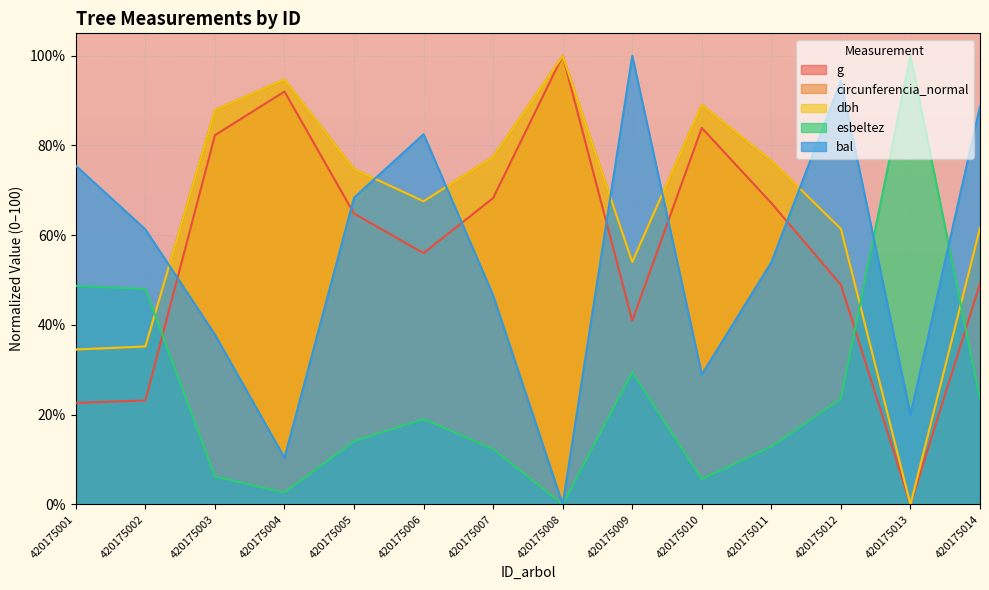

At which label does dbh first exceed 74?

420175003